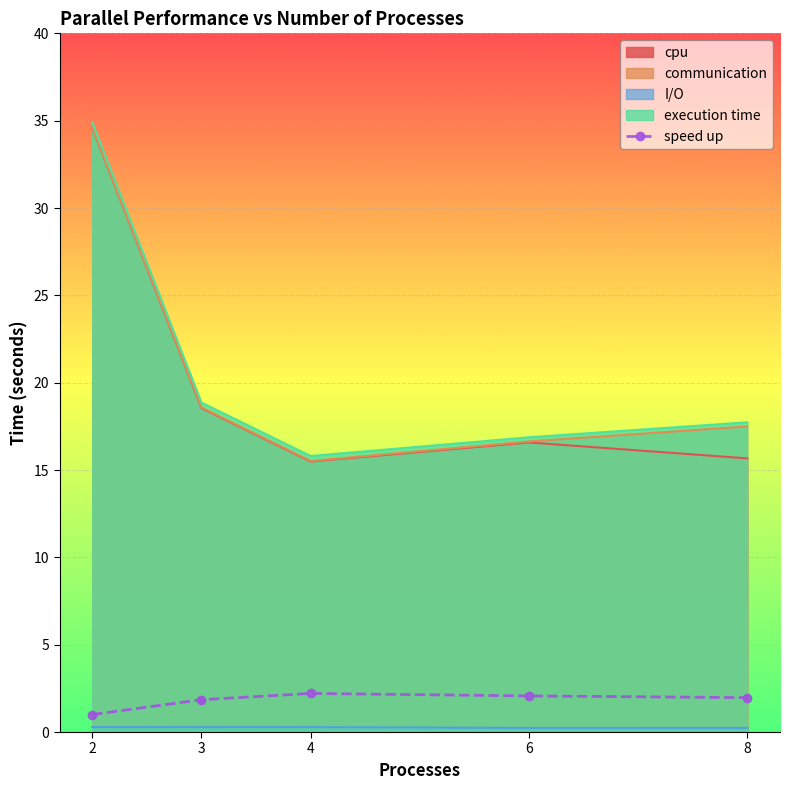

At which category does the data reach its first local peak?

4